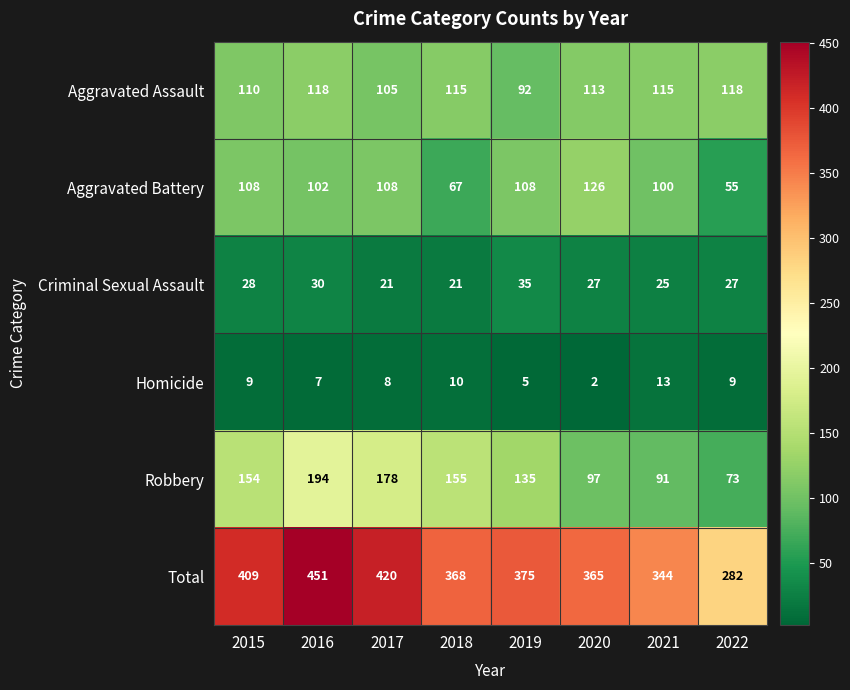

The value of Homicide at 2020 is 2. True or false?

True